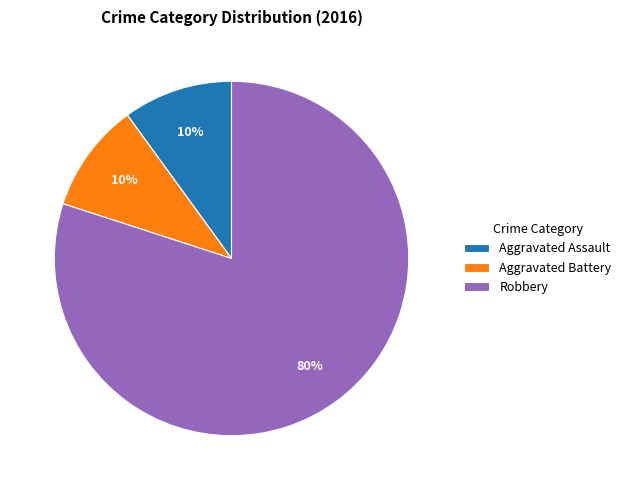

The Robbery slice represents 91% of the pie. True or false?

False